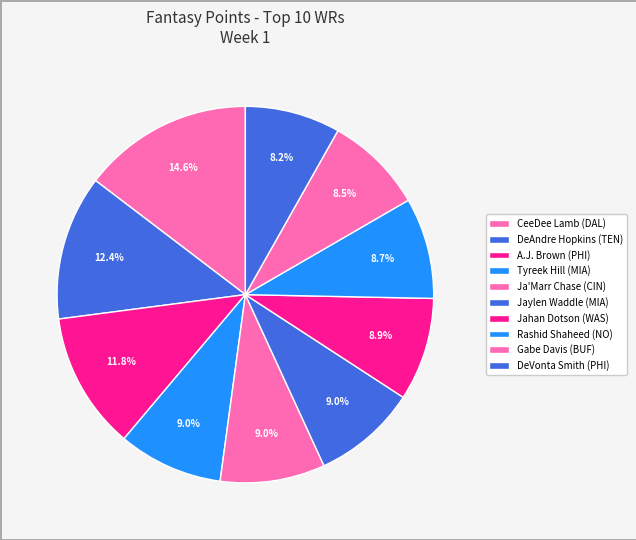

Combined, what portion of the pie is Tyreek Hill (MIA) and Rashid Shaheed (NO)?

17.7%